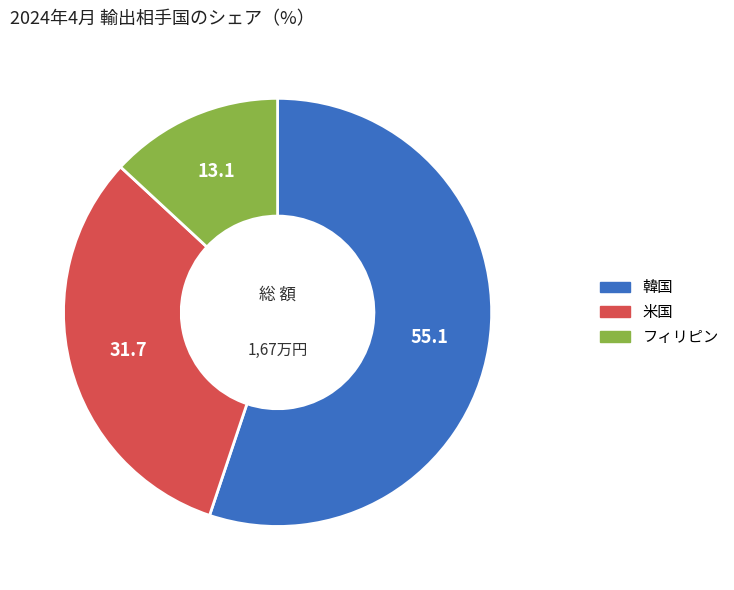

Is there any slice that represents more than half of the pie?

Yes